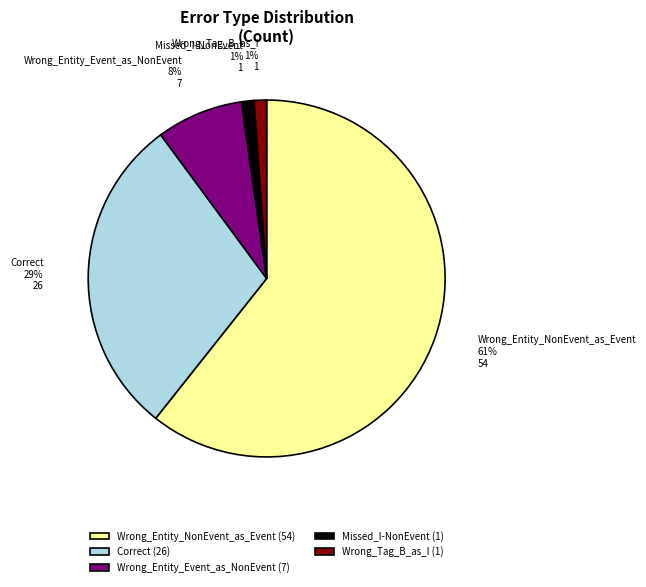

How many segments does this pie chart have?

5